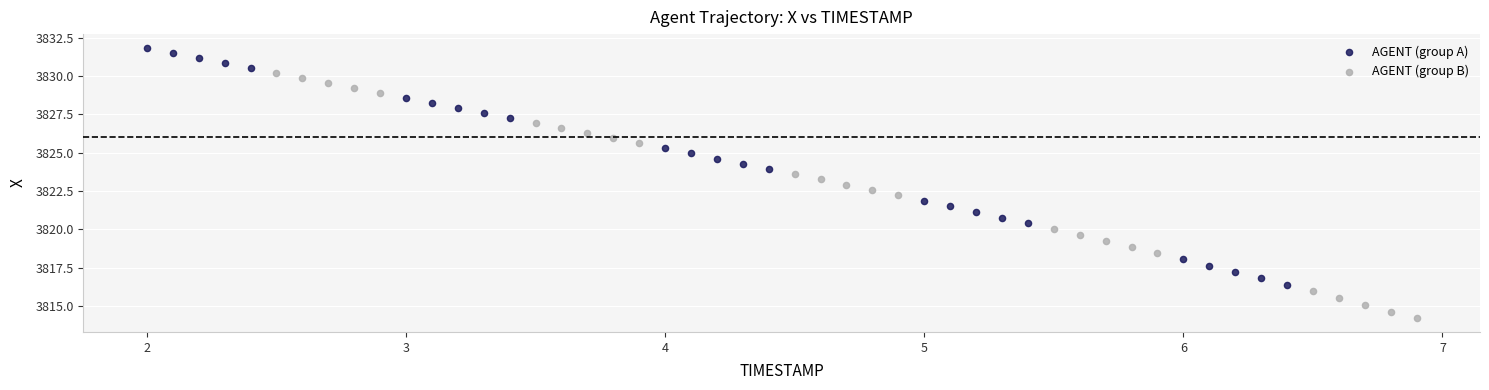

Which series contains the lowest Y value?

AGENT (group B)